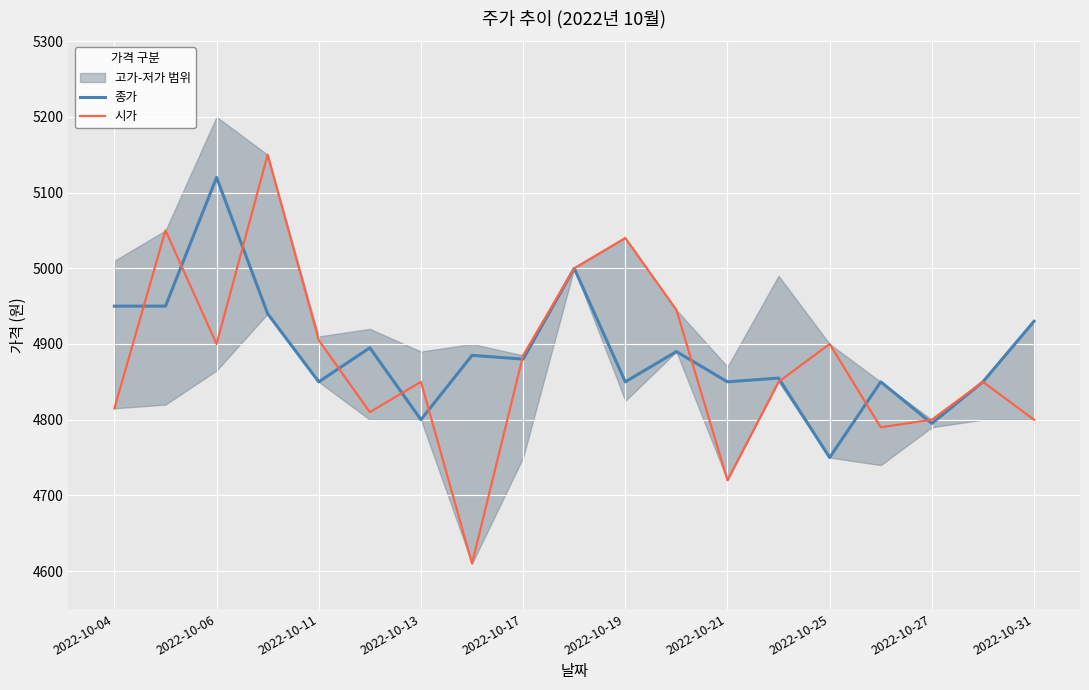

The value of 시가 at 13 is 4850. True or false?

True